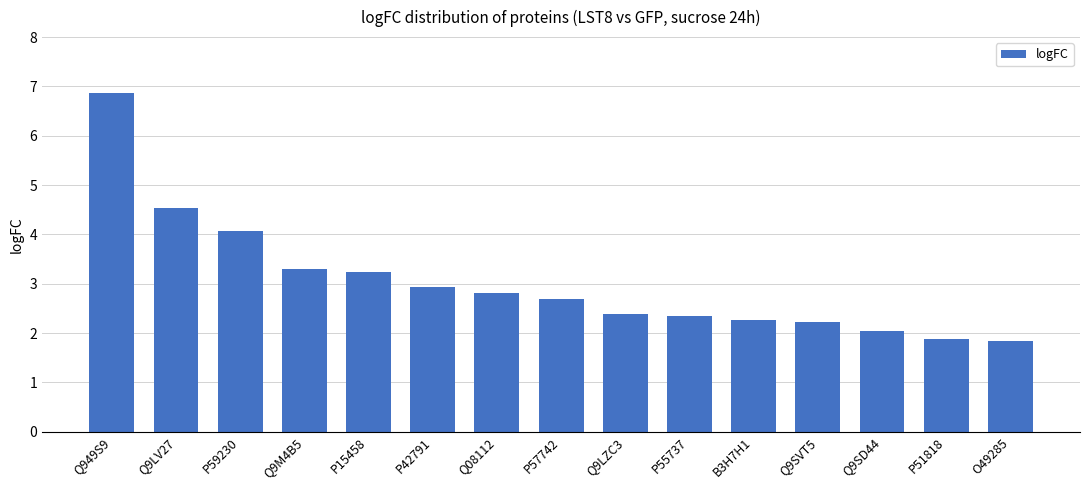

What is the label of the 4th bar from the right?

Q9SVT5